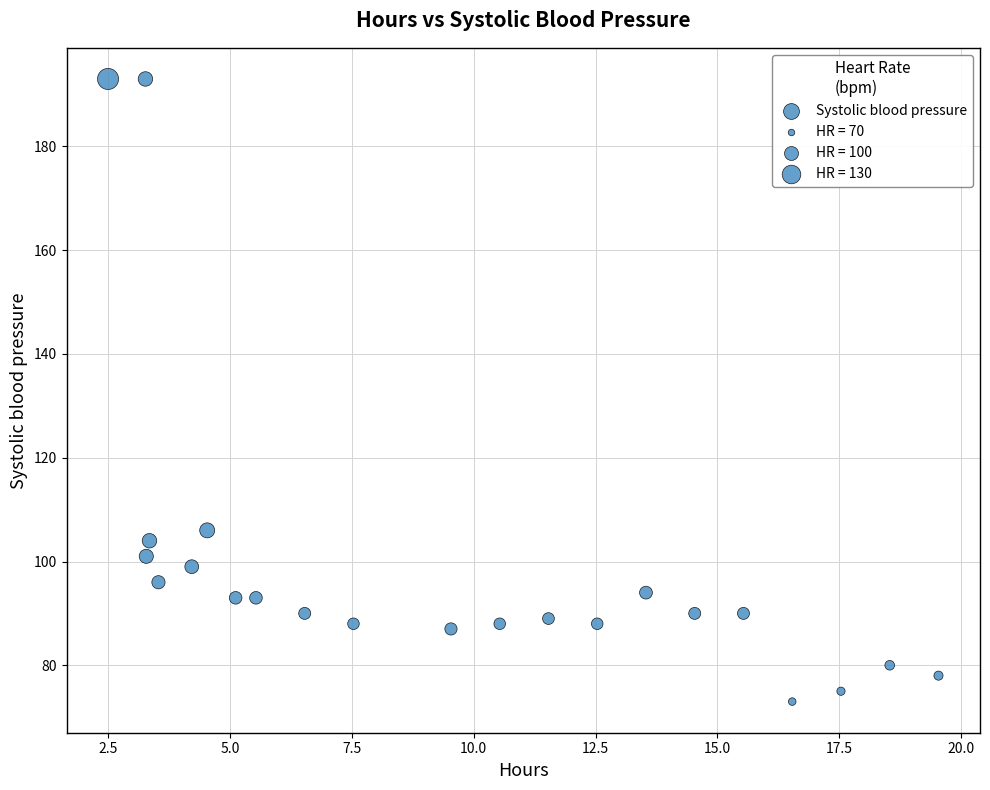

What Y value in the scatter plot is closest to 133?

106